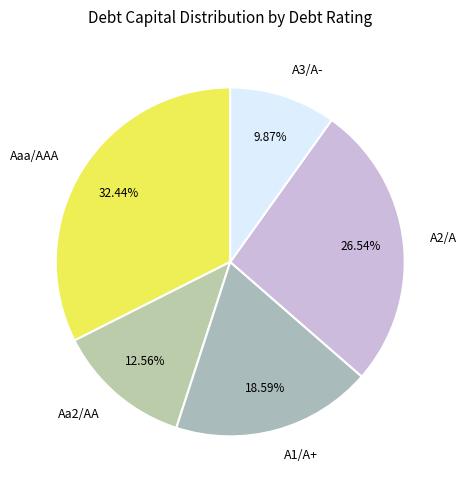

To the nearest percent, what is the average slice percentage?

20%